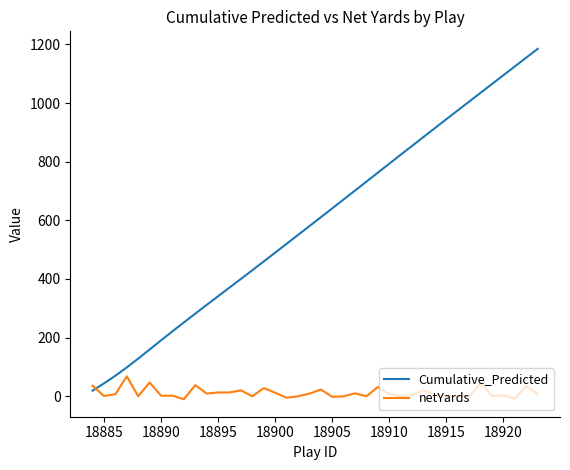

Rank the series by their average value, from lowest to highest.

netYards, Cumulative_Predicted